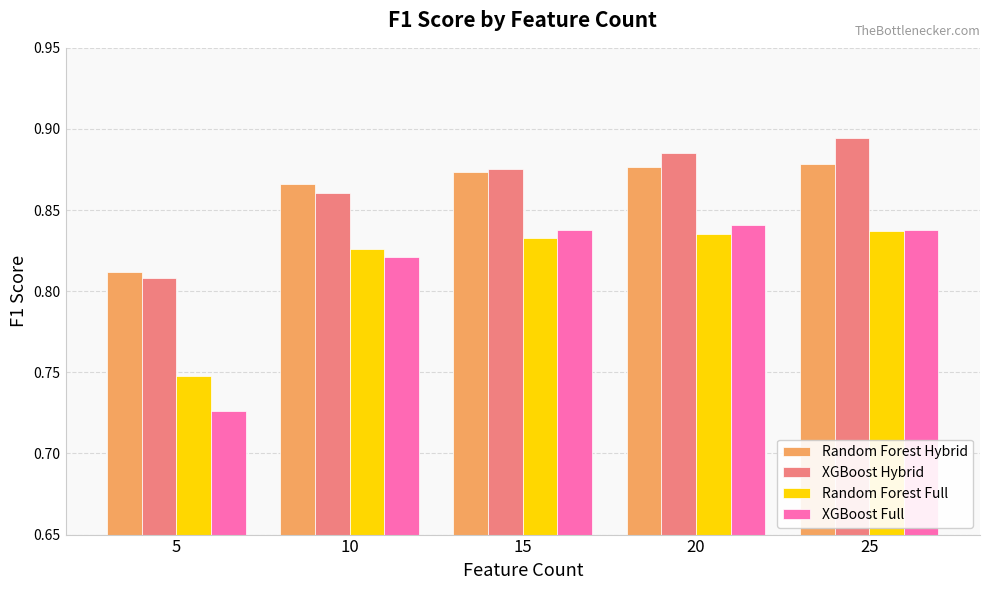

How many XGBoost Hybrid values are between 0 and 1?

5